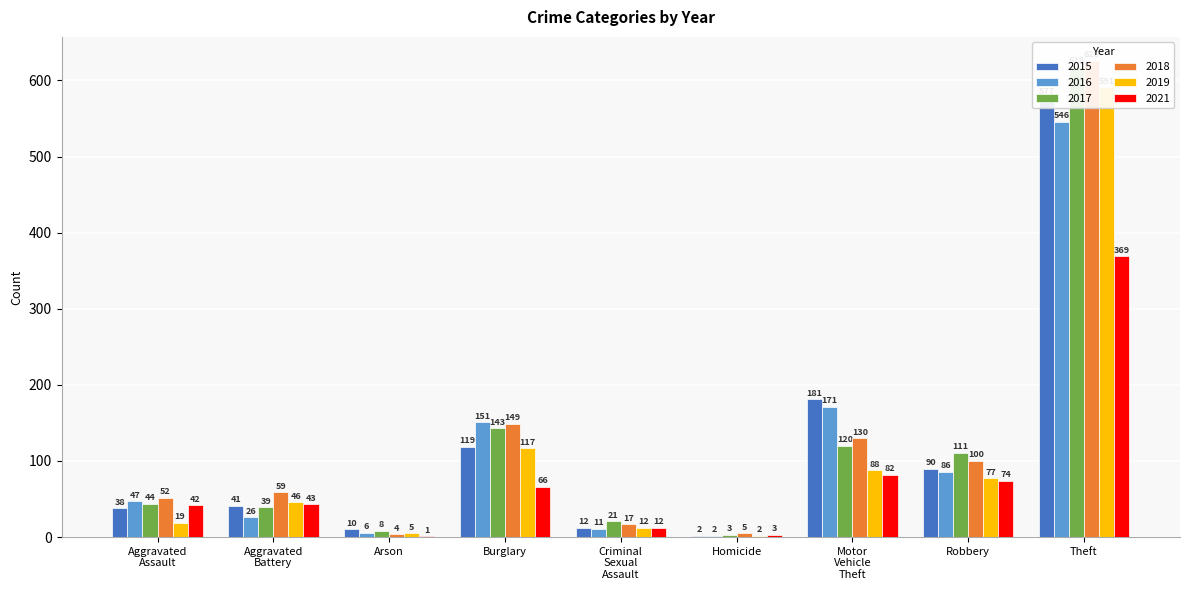

Where is 2019 nearest to the value 296?

Burglary